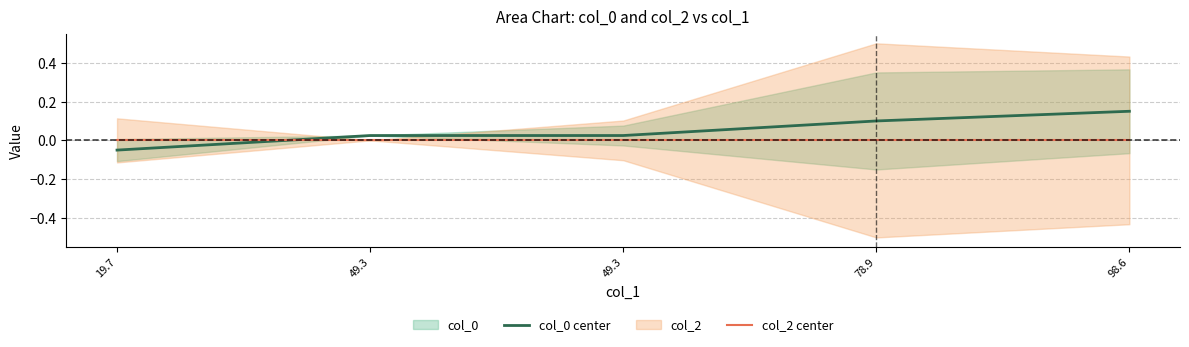

Reading left to right, list all the values displayed in this chart.

col_0 center: -0.1	0.0	0.0	0.1	0.2
col_2 center: 0.0	0.0	0.0	0.0	0.0